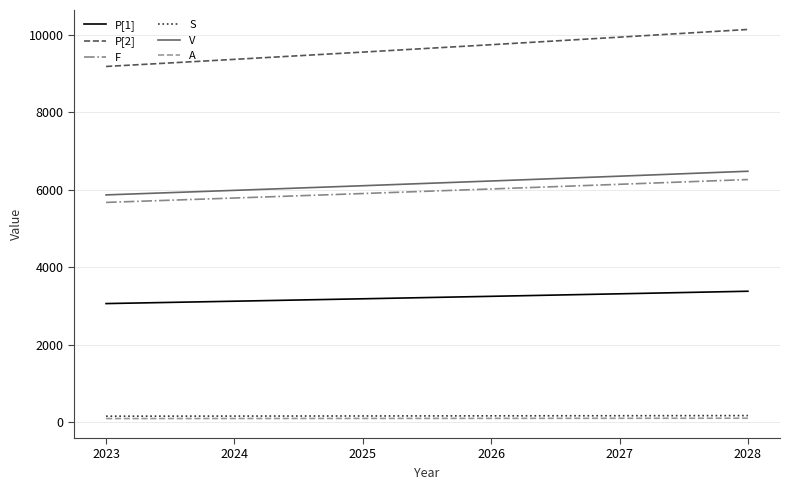

True or false: P[2] has more than 2 interior local peaks.

False